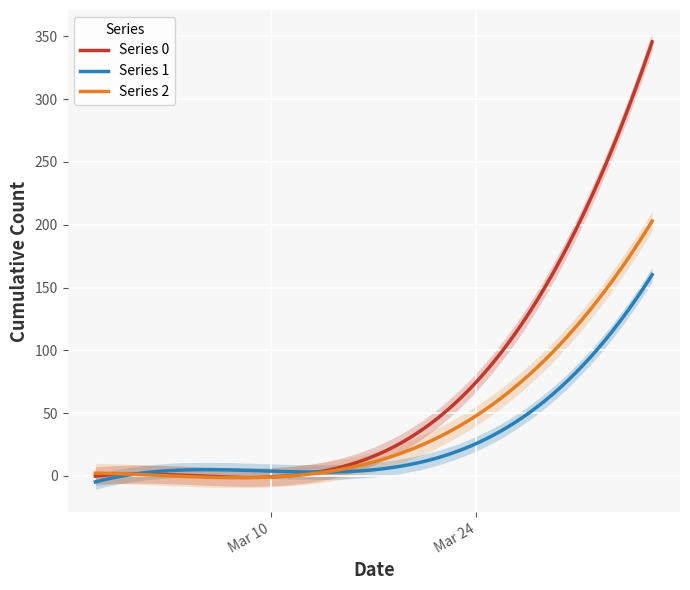

List the series in order of their peak value, lowest first.

1, 2, 0